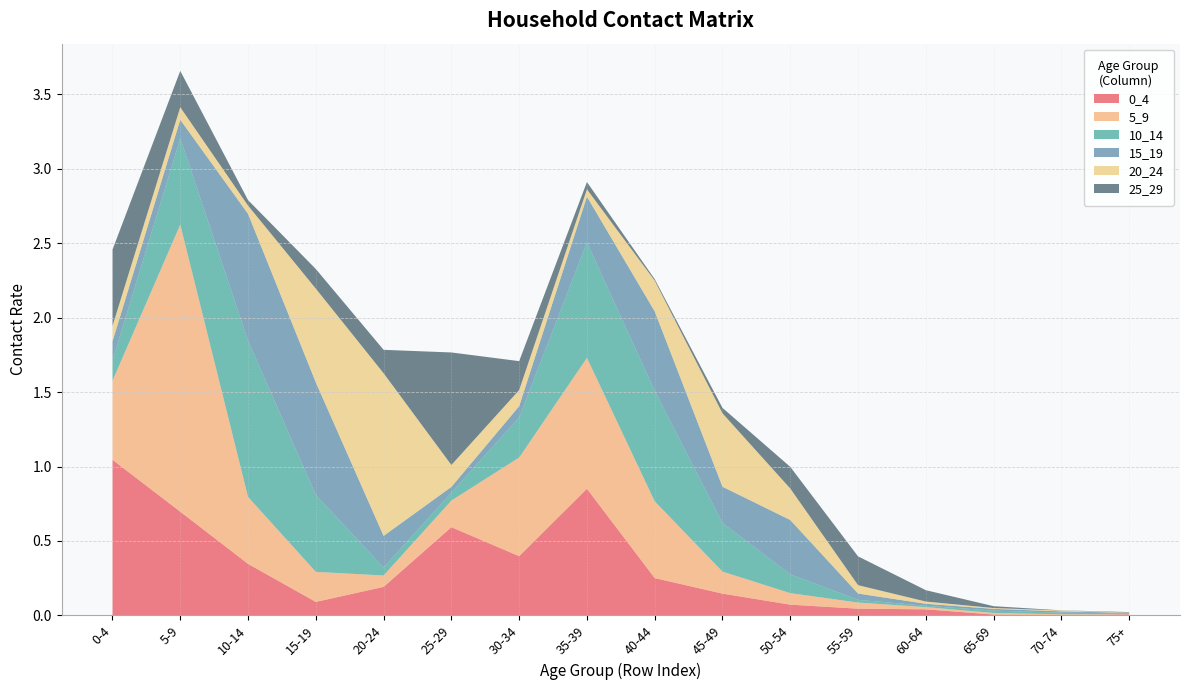

Reading right to left, what are all the values shown in this chart?

0_4: 0.0	0.0	0.0	0.0	0.0	0.1	0.1	0.3	0.9	0.4	0.6	0.2	0.1	0.3	0.7	1.0
5_9: 0.0	0.0	0.0	0.0	0.0	0.1	0.1	0.5	0.9	0.7	0.2	0.1	0.2	0.4	1.9	0.5
10_14: 0.0	0.0	0.0	0.0	0.0	0.1	0.3	0.7	0.8	0.3	0.1	0.1	0.5	1.0	0.6	0.1
15_19: 0.0	0.0	0.0	0.0	0.0	0.4	0.2	0.5	0.3	0.1	0.0	0.2	0.8	0.9	0.1	0.1
20_24: 0.0	0.0	0.0	0.0	0.1	0.2	0.5	0.2	0.0	0.1	0.1	1.1	0.6	0.1	0.1	0.1
25_29: 0.0	0.0	0.0	0.1	0.2	0.1	0.0	0.0	0.0	0.2	0.8	0.2	0.1	0.0	0.2	0.5